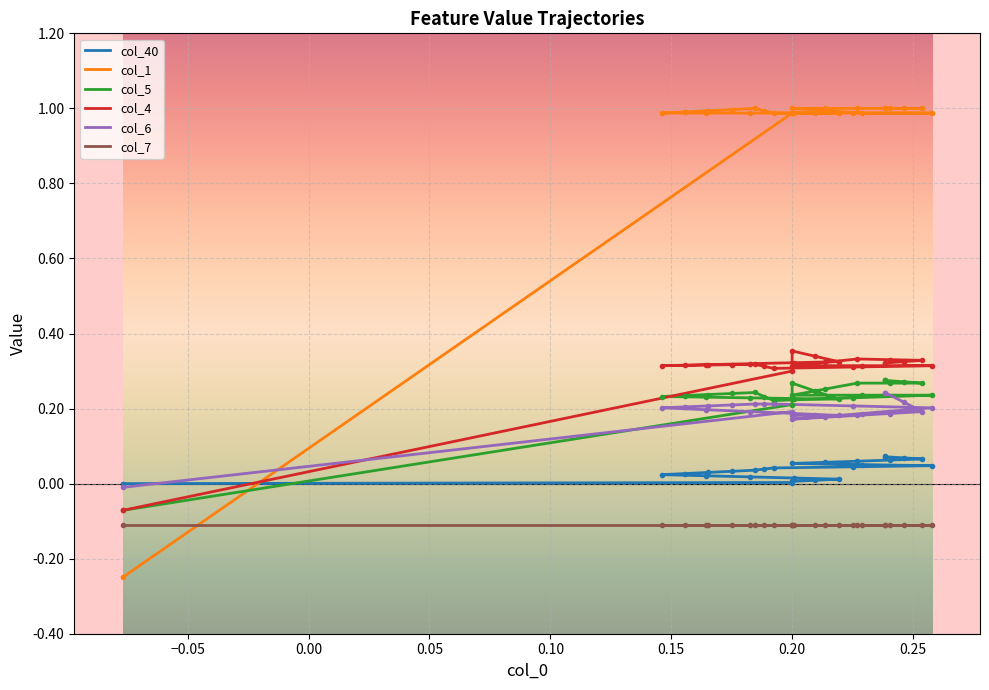

What is the highest value of the col_5 series?

0.3